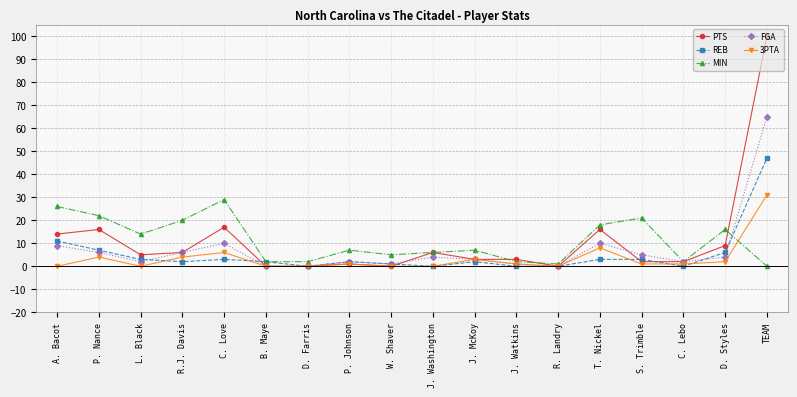

At which label is MIN closest to 14?

L. Black